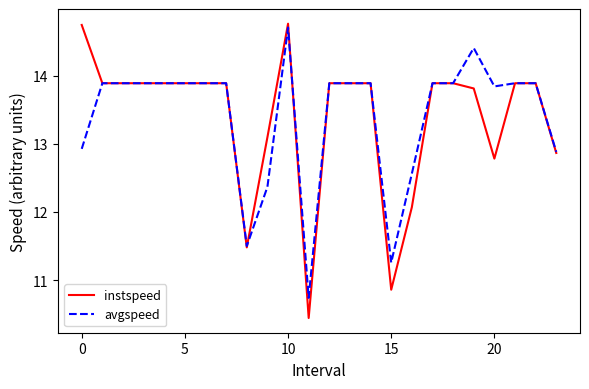

What is the smallest value displayed?

10.4